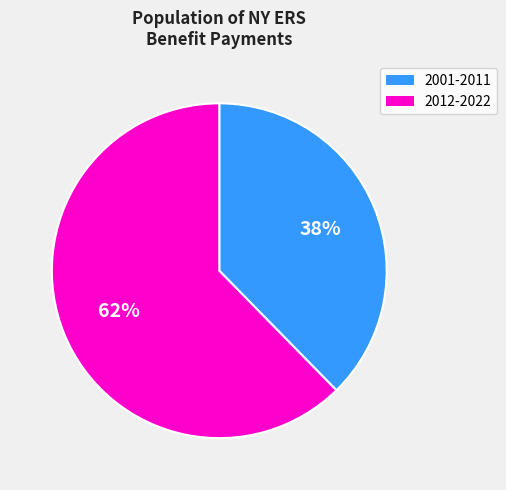

Does any single category account for the majority?

Yes